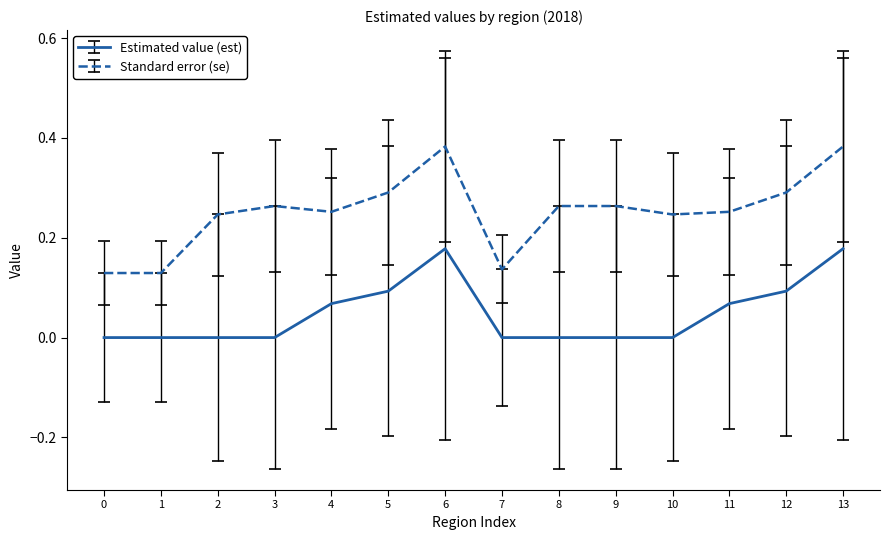

True or false: Standard error (se) and Estimated value (est) cross at least once.

False